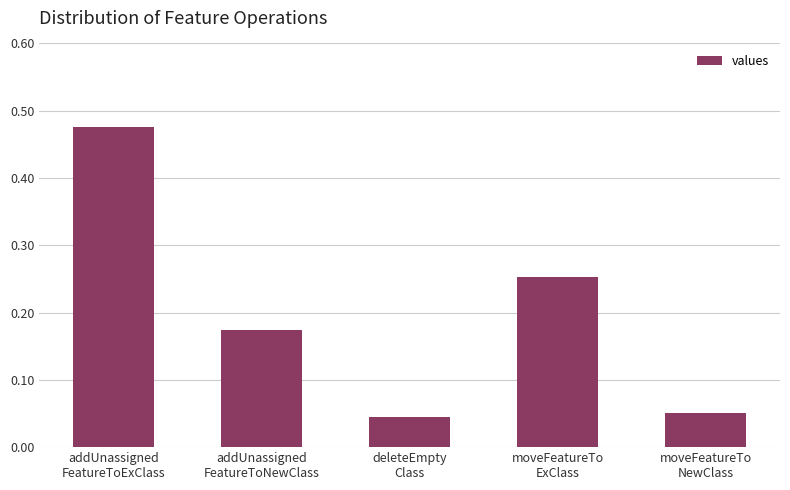

What is the label of the 2nd bar from the right?

moveFeatureTo
ExClass